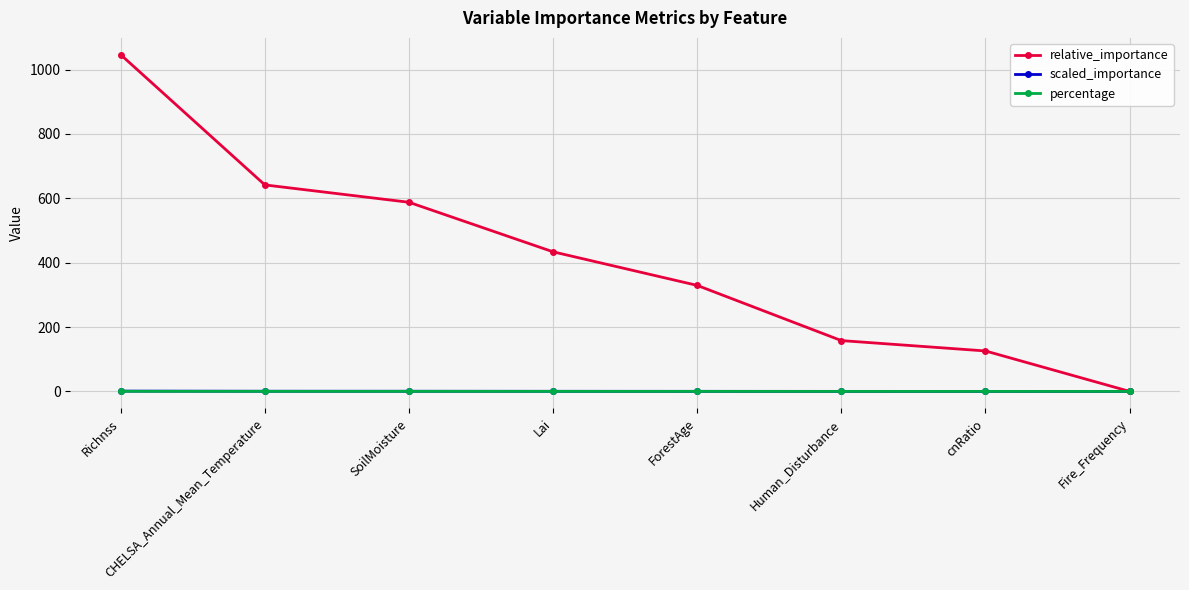

What is the value of the relative_importance point at the 3rd from the left?

587.7